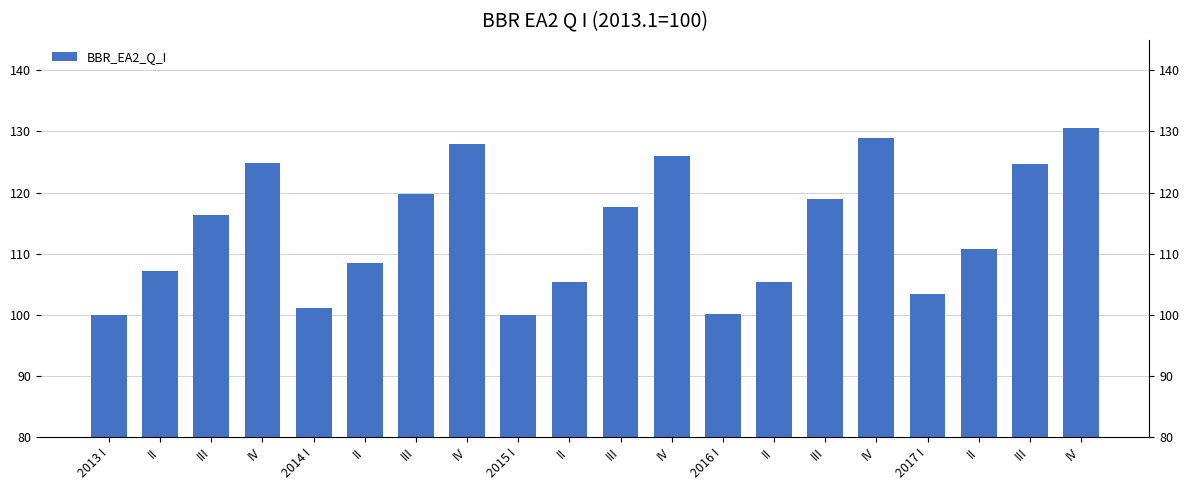

Which has a higher value, 2017 I or 2013 I?

2017 I